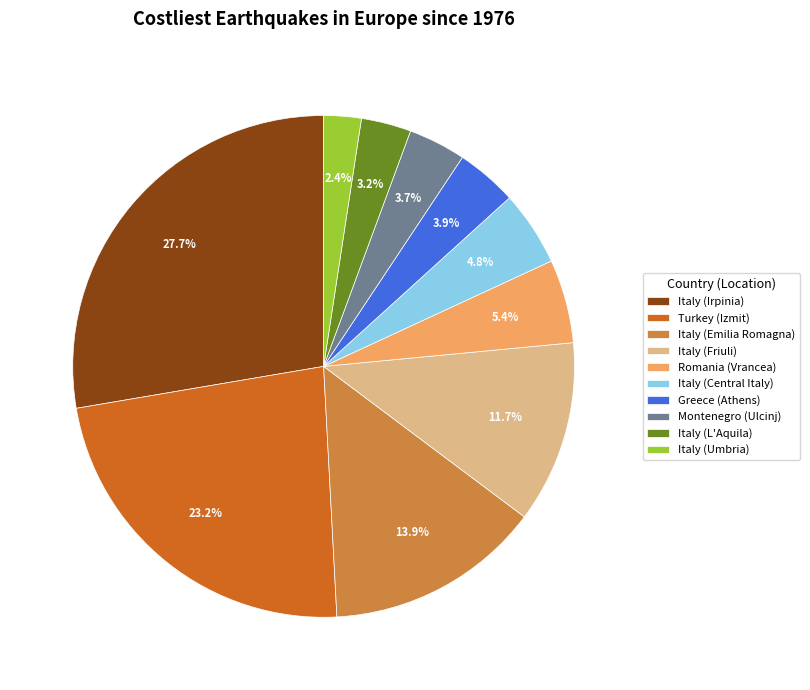

How many slices are in this pie chart?

10